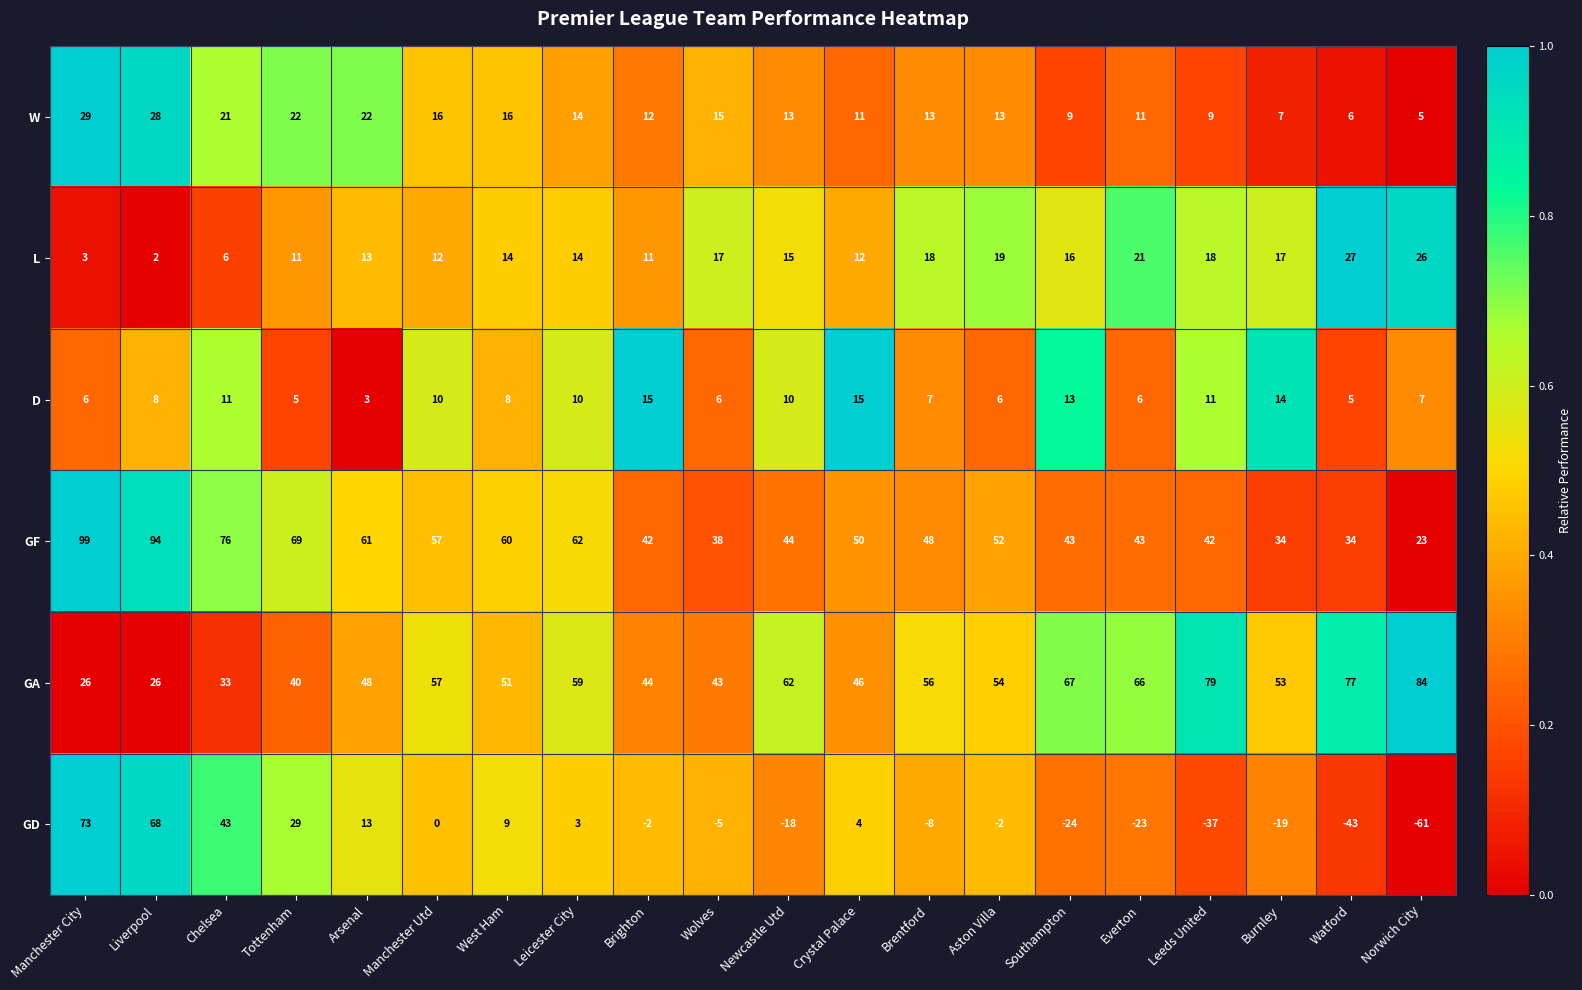

Which series changed the most between West Ham and Norwich City?

GD